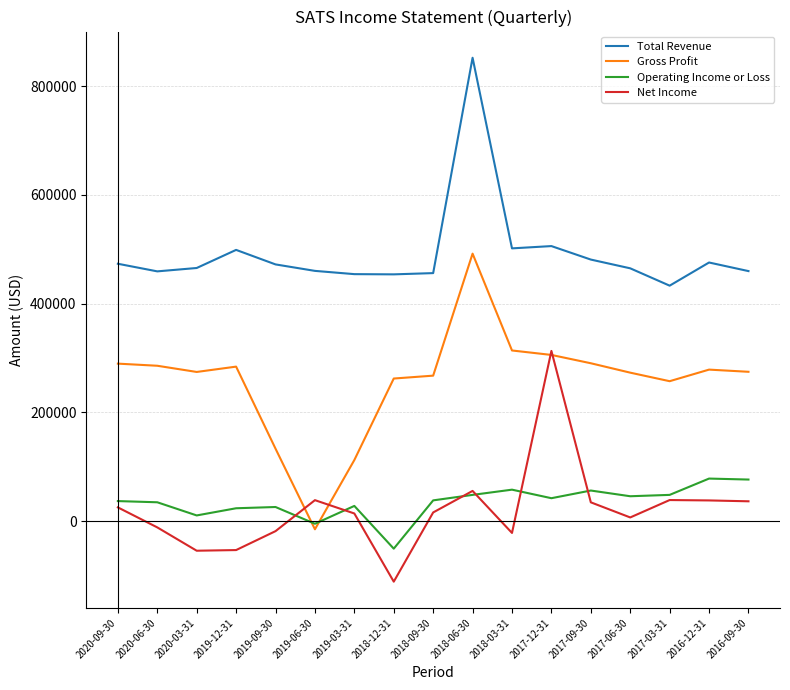

Where is the first local maximum for Net Income?

2019-06-30